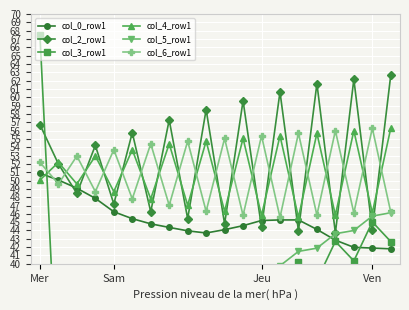

What is the lowest value of the col_4_row1 series?

45.6